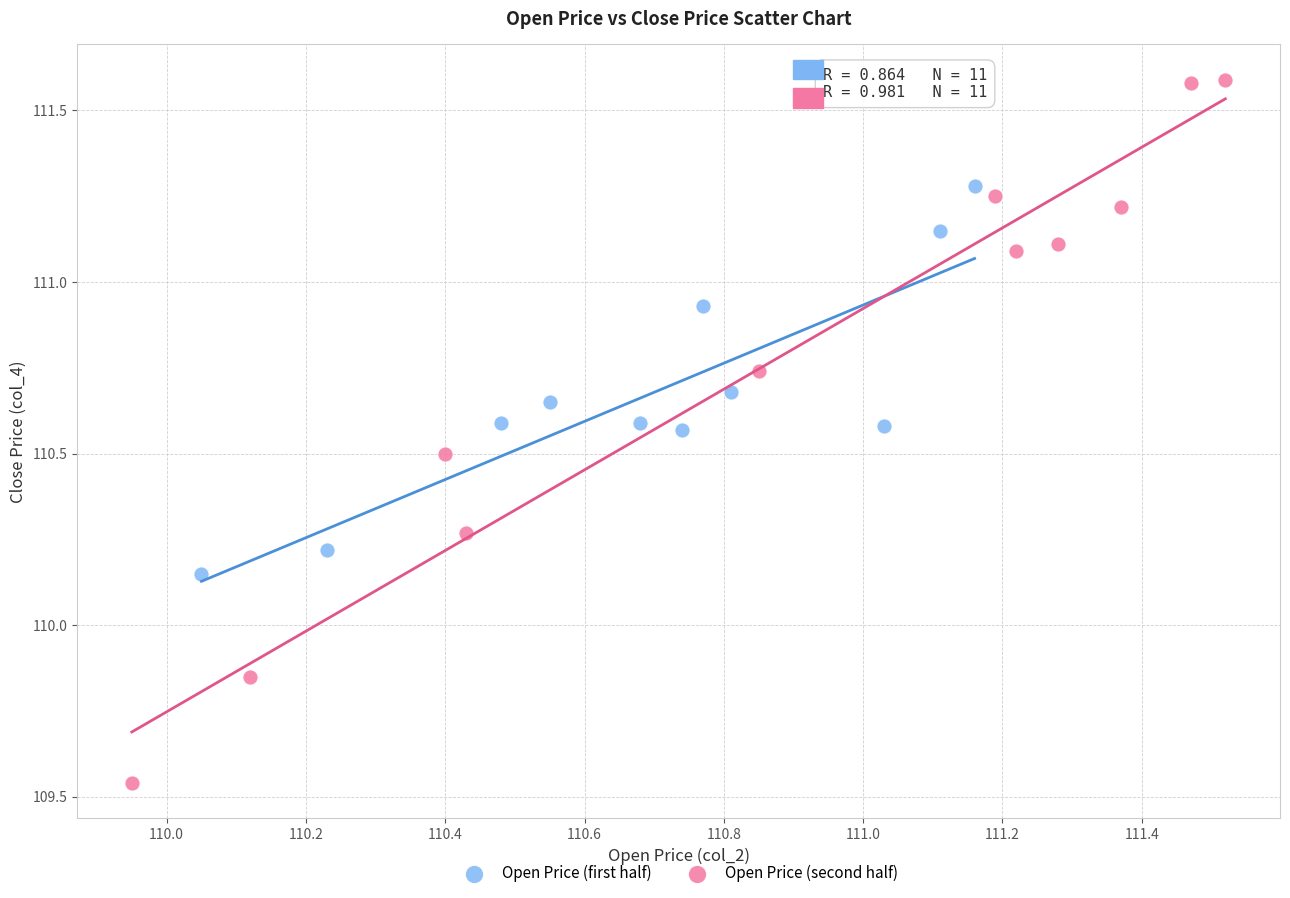

Which series has the largest Y range (max minus min)?

Open Price (second half)